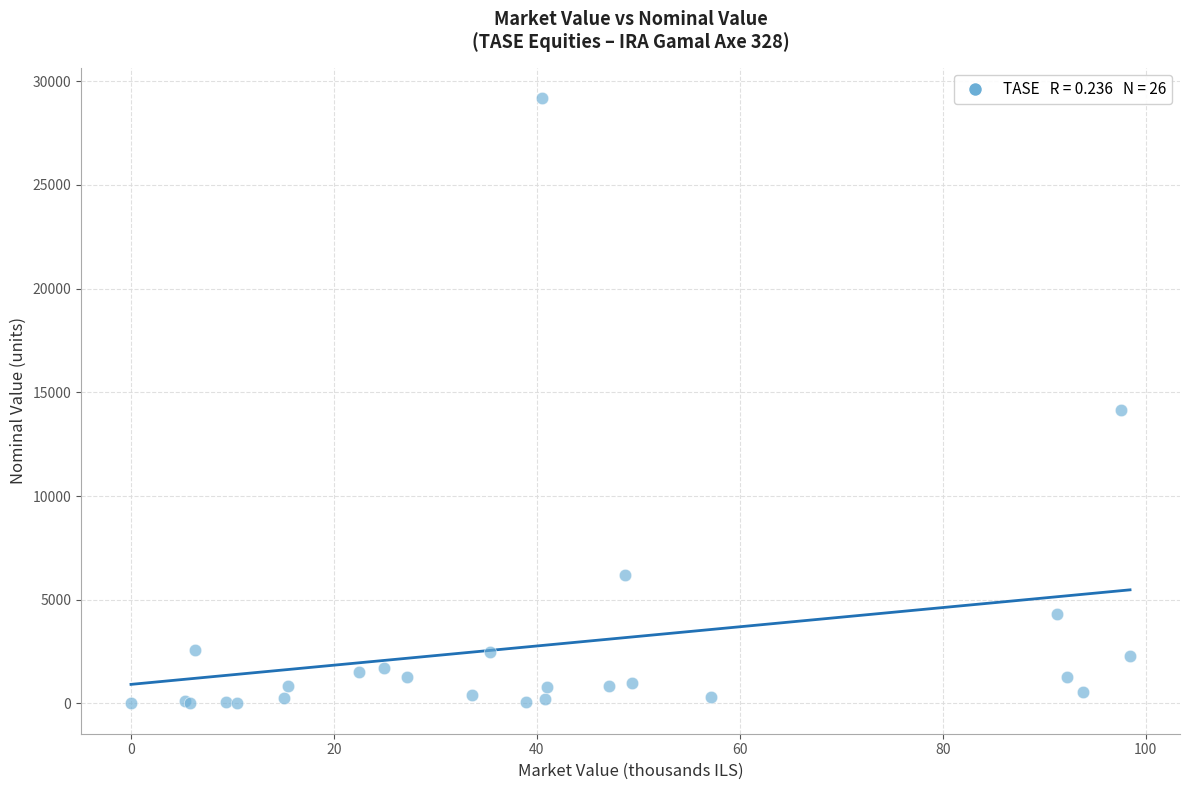

What Y value in the scatter plot is closest to 14601?

14153